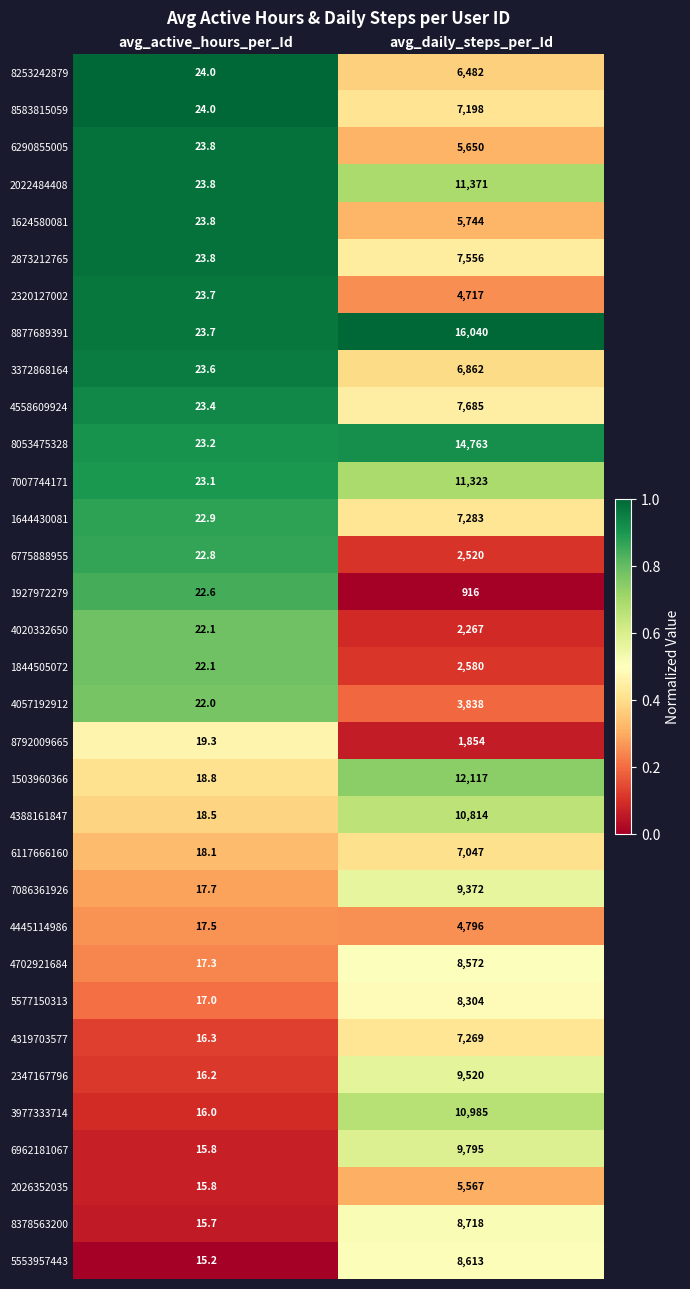

What is the total value across all series at avg_daily_steps_per_Id?

248138.0